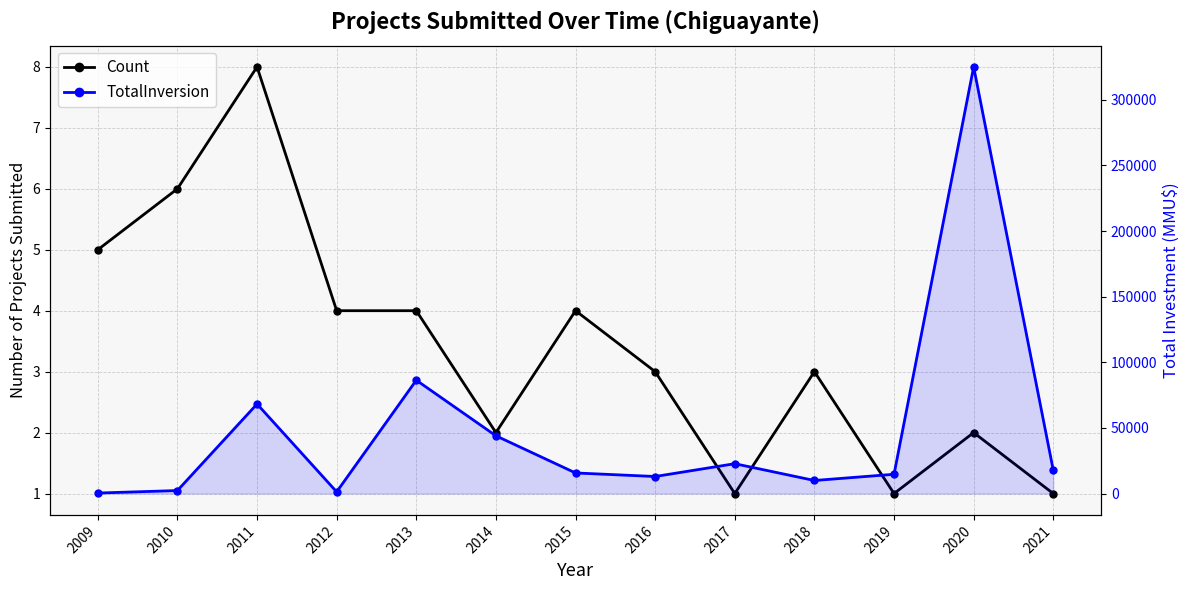

What is the average value of the TotalInversion series?

47805